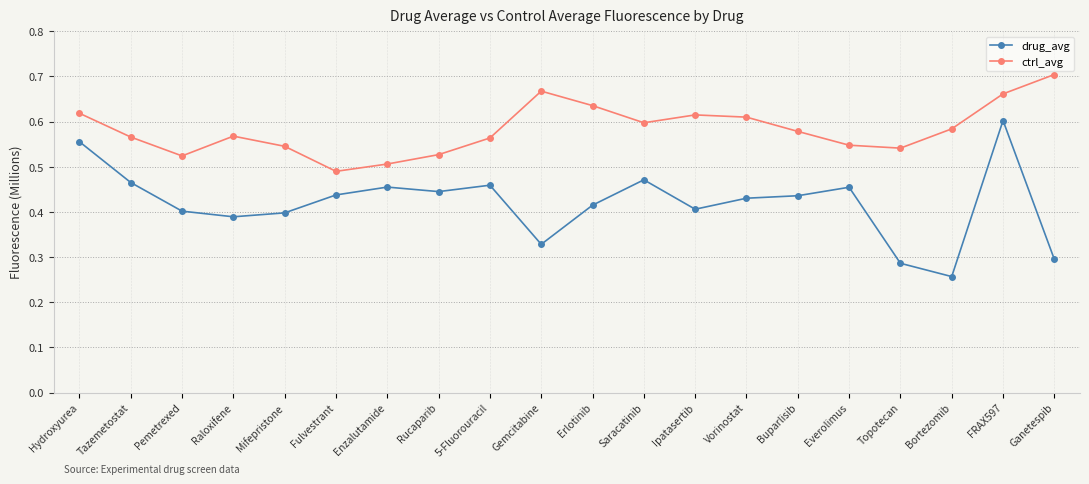

Does the chart have visible grid lines?

Yes